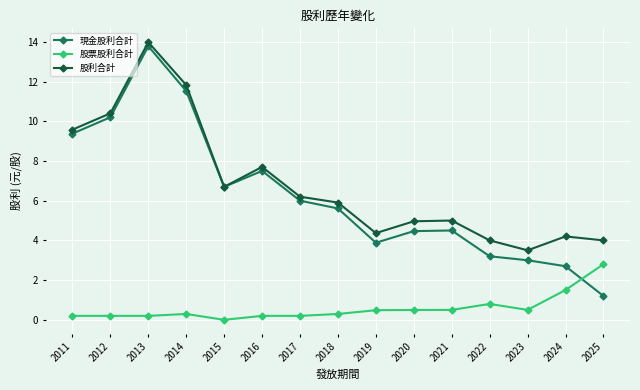

Where does the 股利合計 series first go above 5?

2011